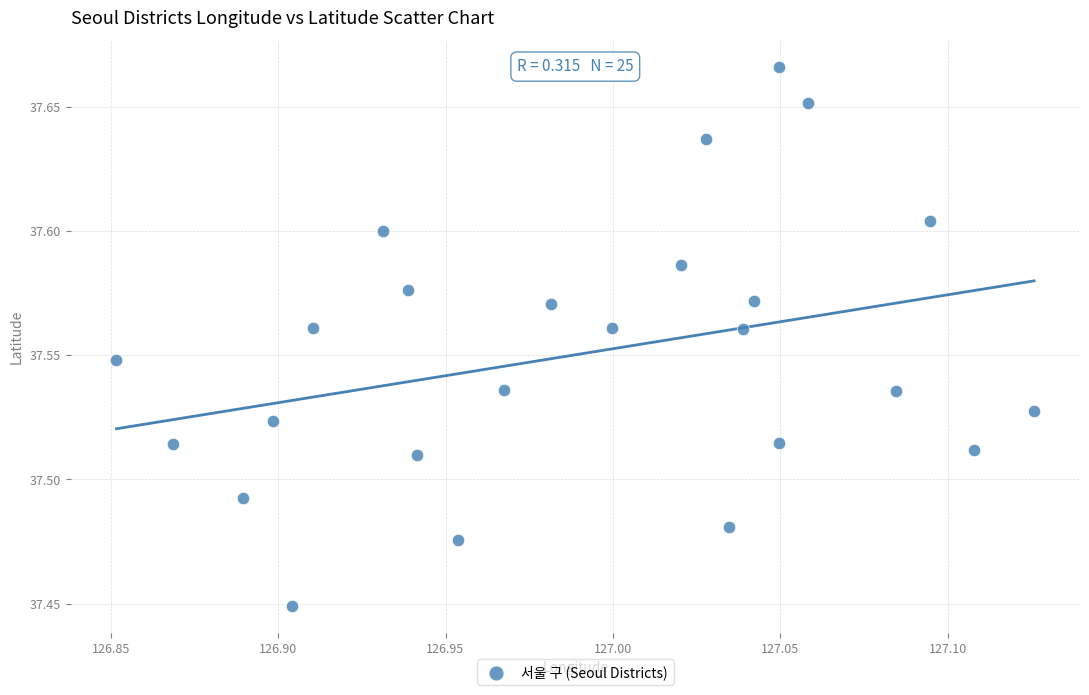

What is the range of X values (max minus min)?

0.3